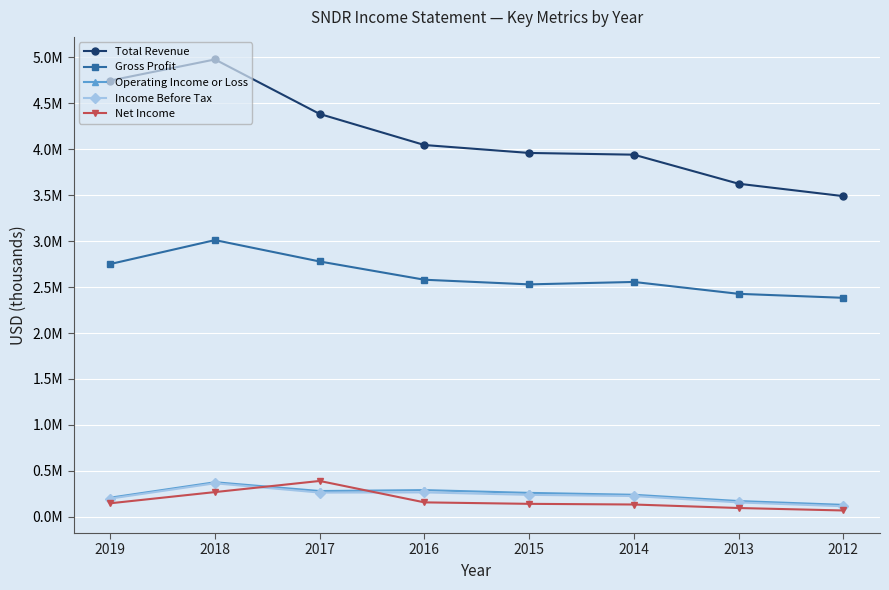

Is this an area chart (filled region under the line)?

No